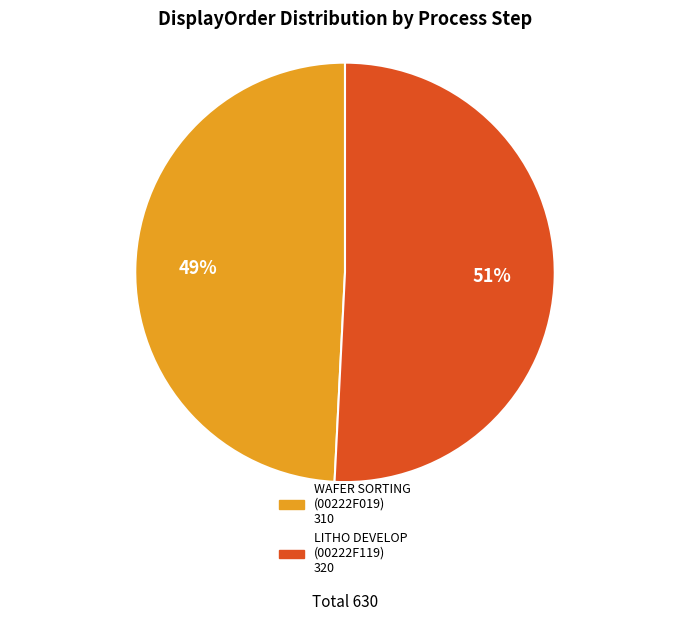

To the nearest percent, what is the average slice percentage?

50%